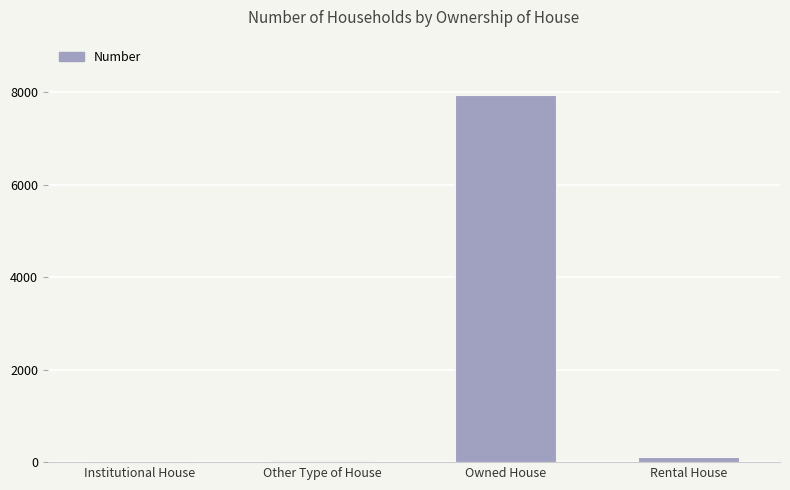

What is the sum of all values?

8099